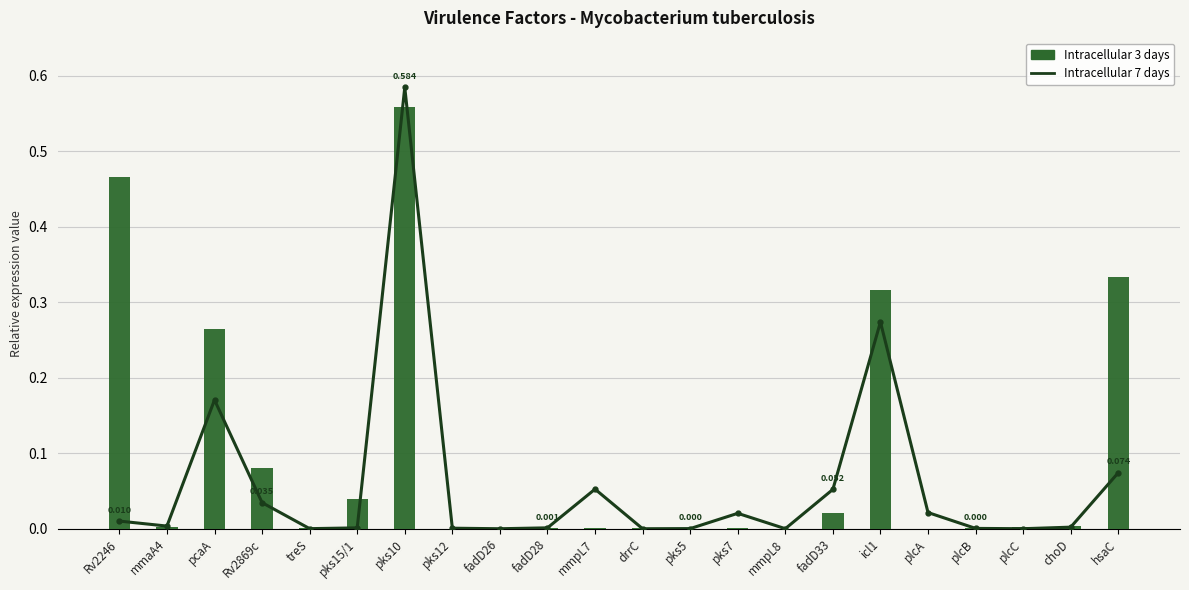

At mmaA4, list the series in order from smallest to largest.

Intracellular 3 days, Intracellular 7 days